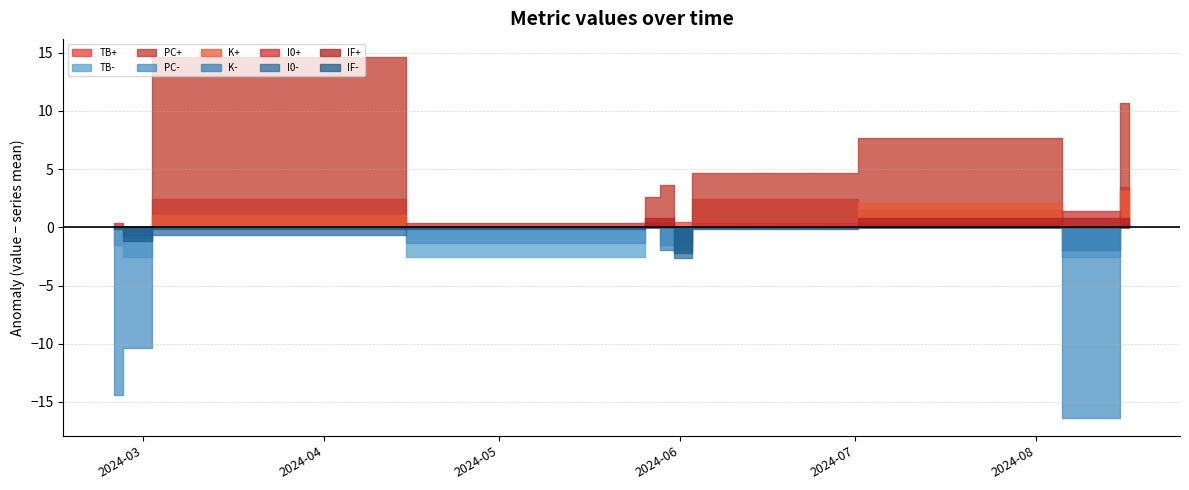

What is the value of the I0 point at the 5th from the left?

8